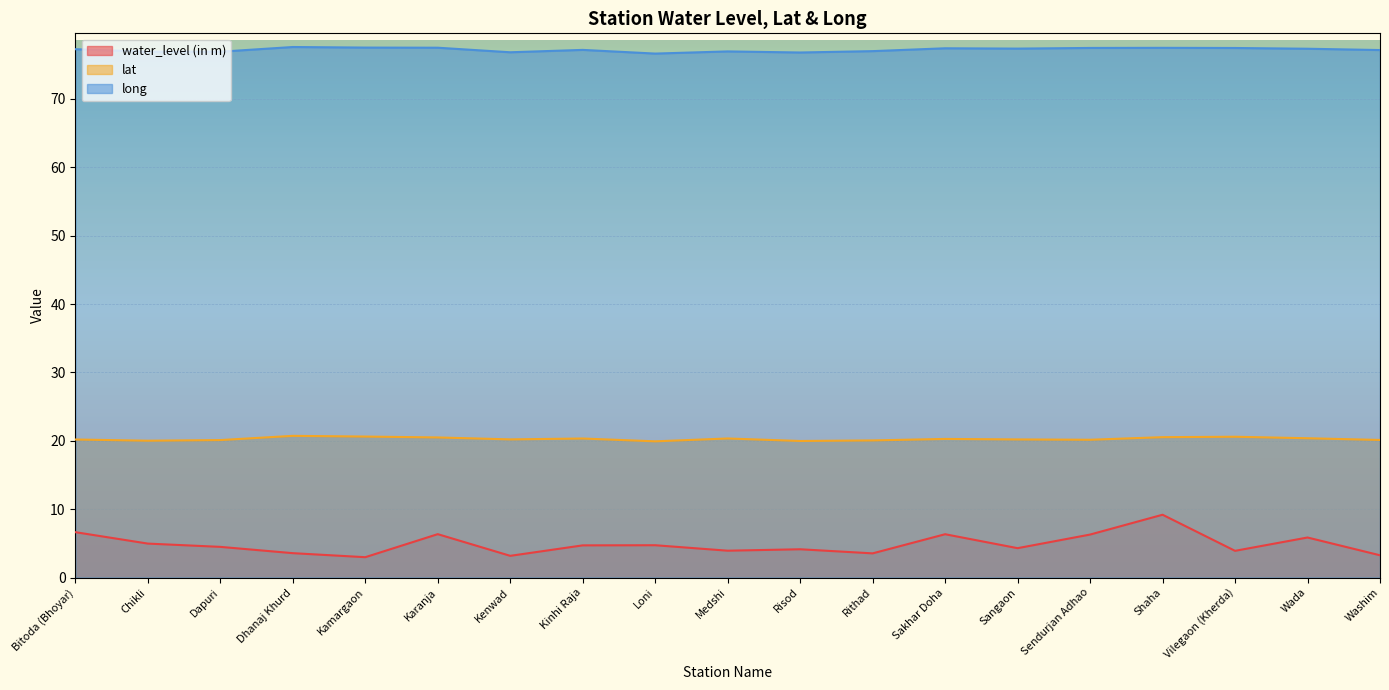

Which series has the largest total across all categories?

long